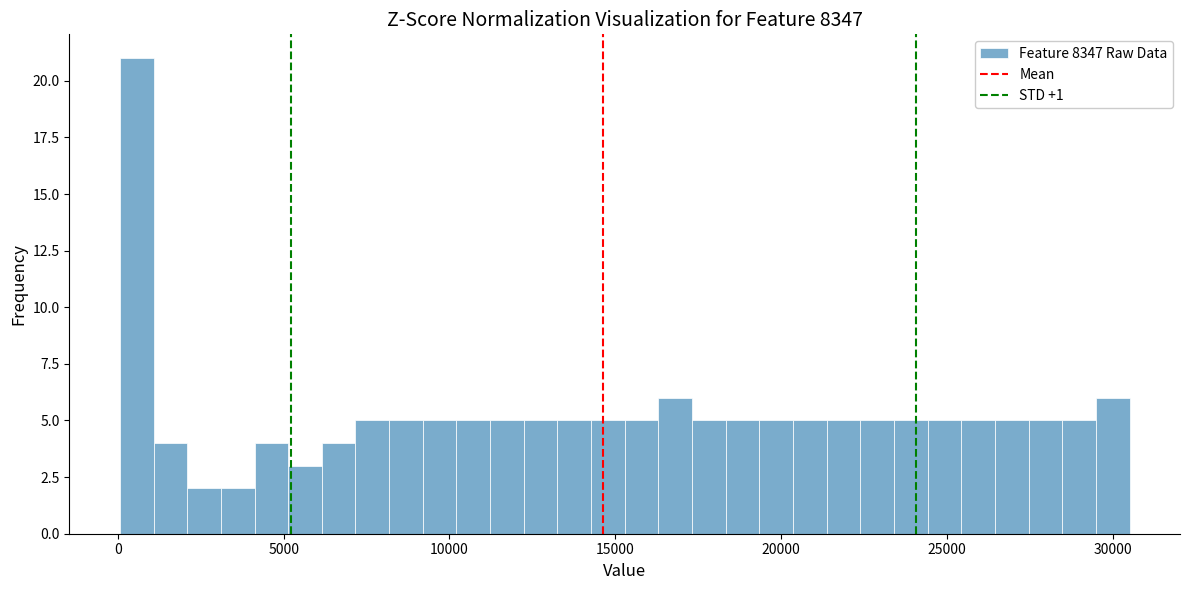

Around what value on the x-axis is the tallest bar? Give the approximate position of its centre, as read against the axis.

500